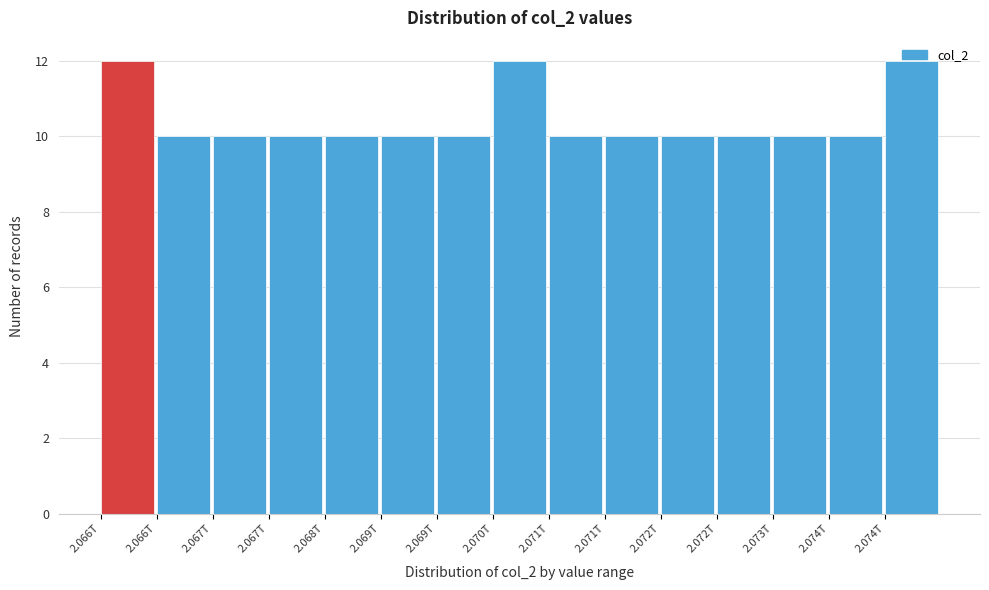

How many bars are there in total?

15